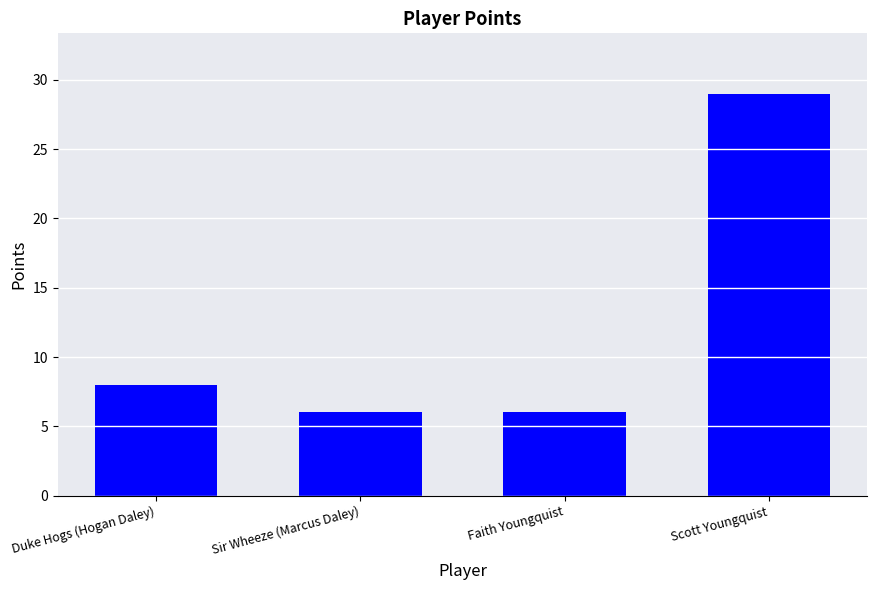

The value at Duke Hogs (Hogan Daley) is 8. True or false?

True